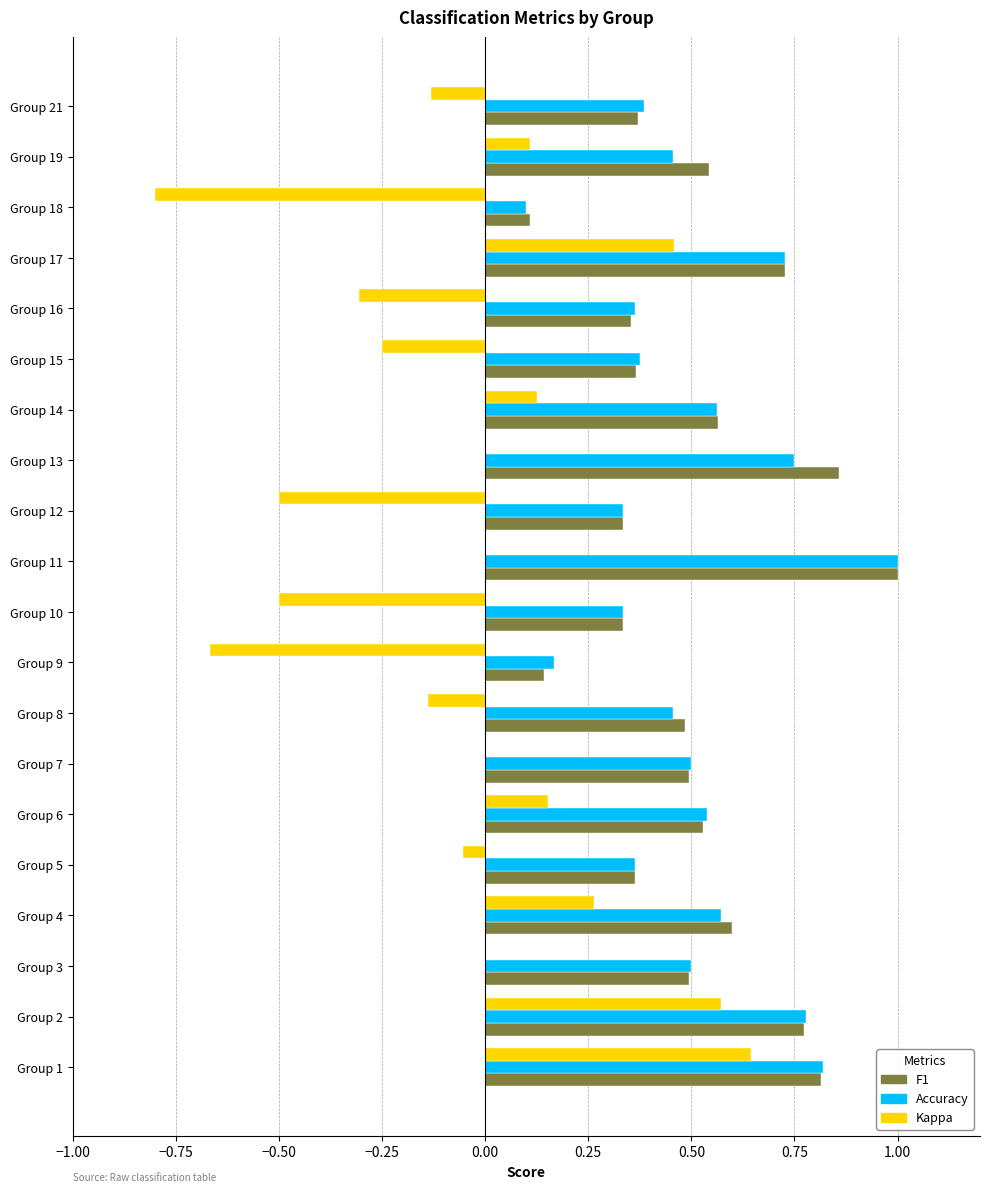

Which series changed the most between Group 11 and Group 16?

F1